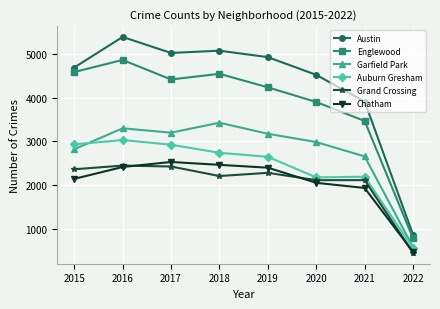

What is the difference between the Chatham values at 2015 and 2018?

320